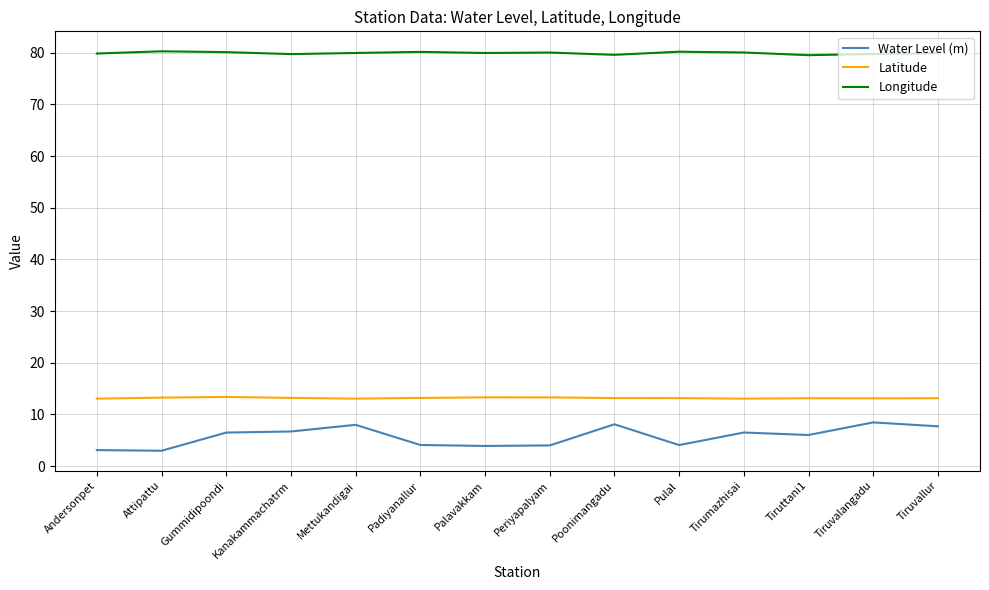

True or false: Latitude and Water Level (m) cross at least once.

False